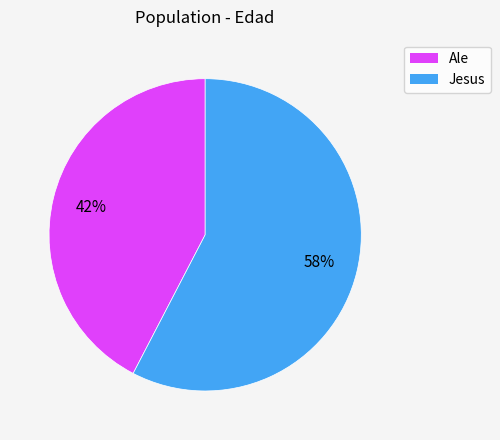

To the nearest percent, what is the average slice percentage?

50%